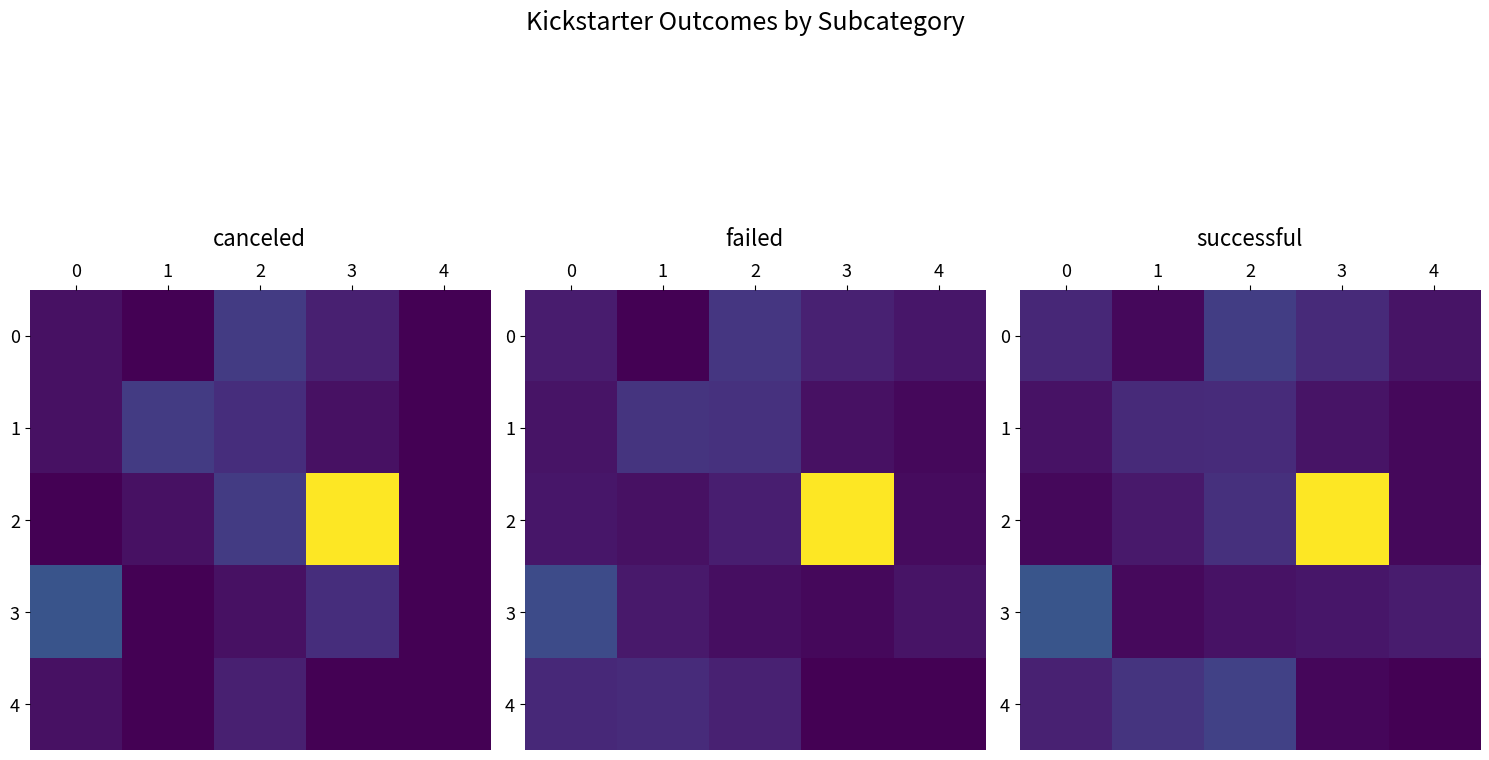

What is the difference between the highest and lowest values at 4?

14